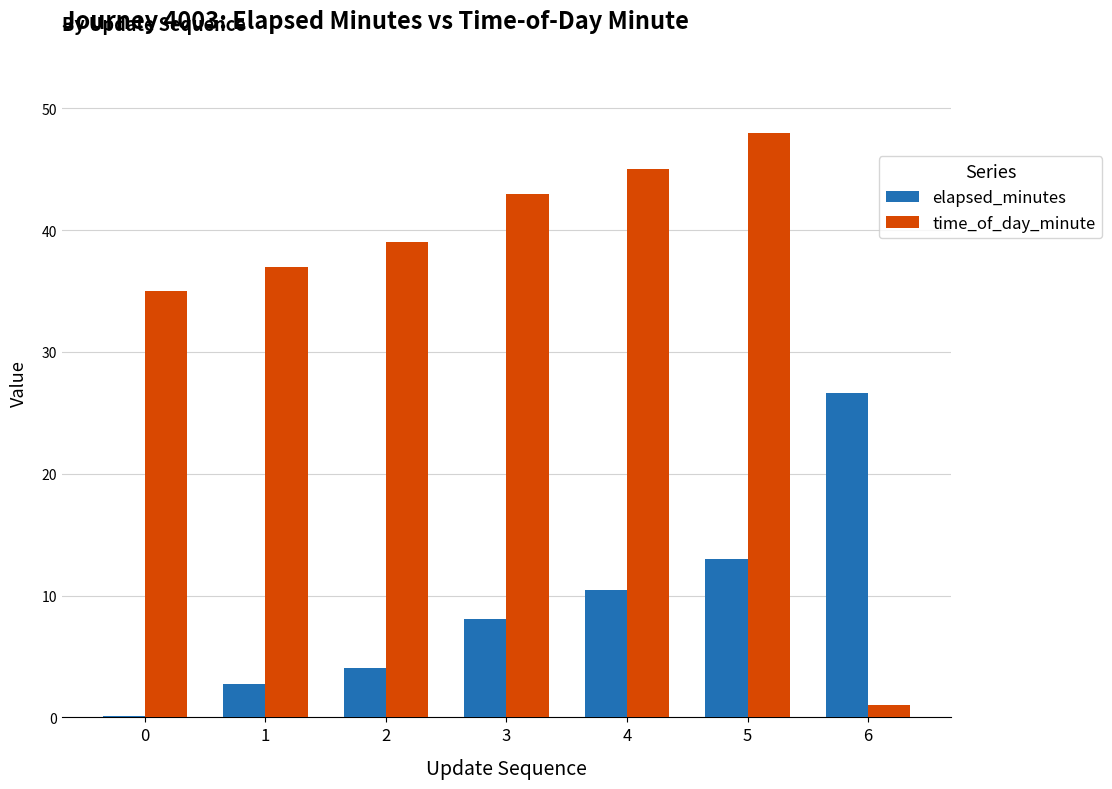

At which category is the sum across all series the highest?

5